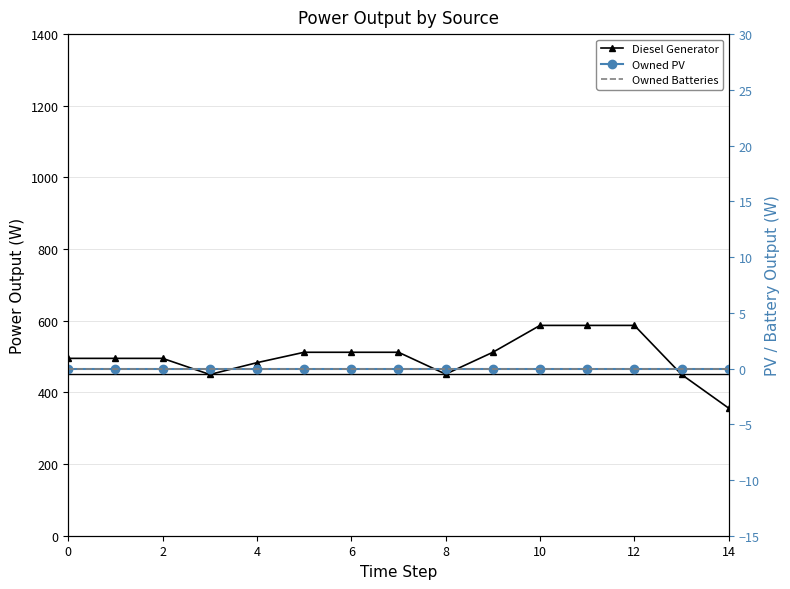

Reading left to right, extract all data points from this chart.

Diesel Generator: 495	495	495	450	483	512	512	512	451	512	587	587	587	450	356
Owned PV: 0	0	0	0	0	0	0	0	0	0	0	0	0	0	0
Owned Batteries: 0	0	0	0	0	0	0	0	0	0	0	0	0	0	0